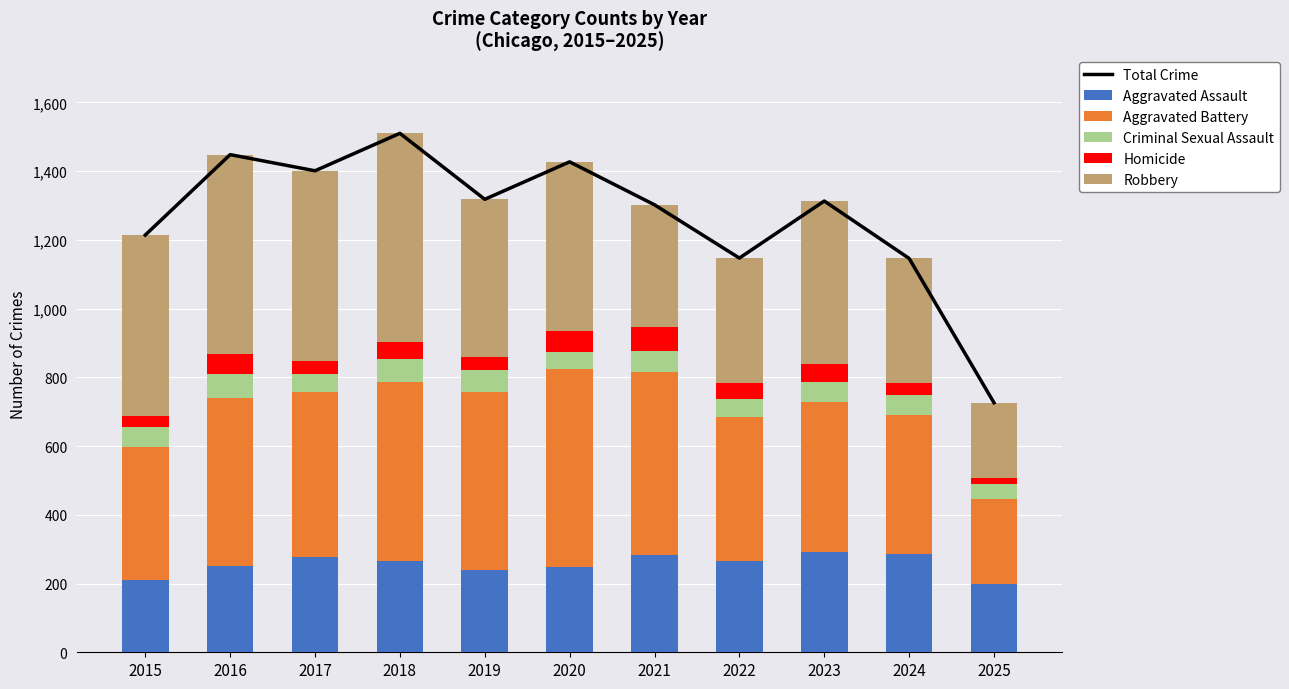

How many values in the Criminal Sexual Assault series are below 58?

5